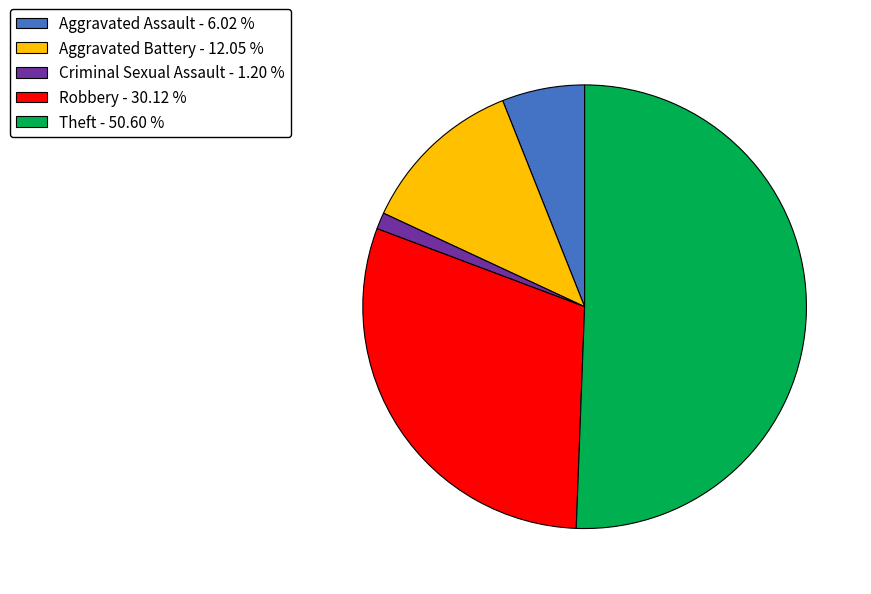

What is the largest slice in the pie chart?

Theft